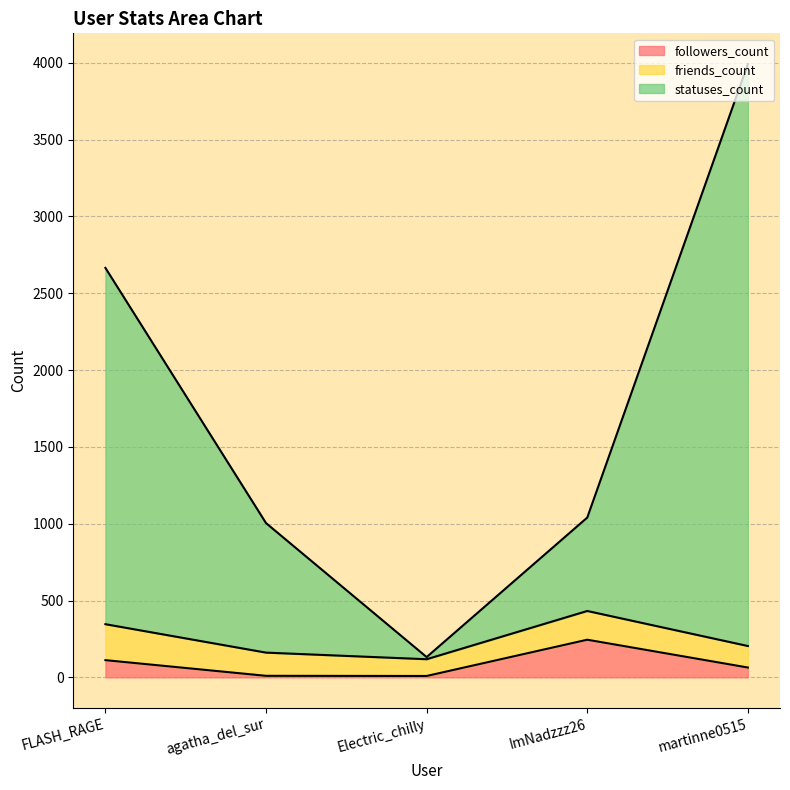

Which category has the highest value in the followers_count series?

ImNadzzz26